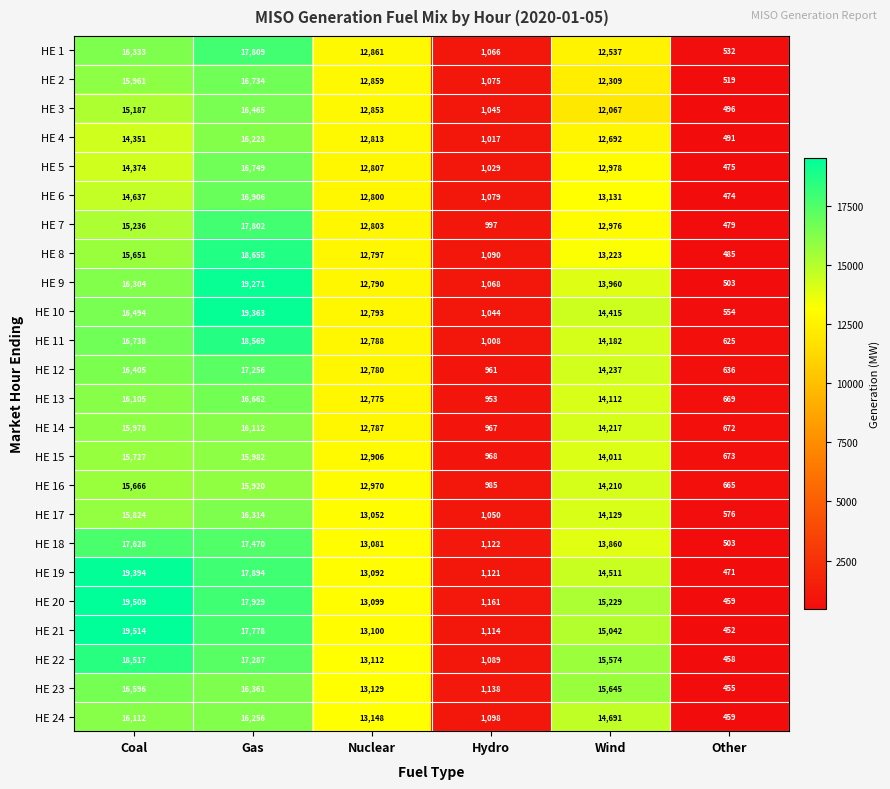

What is the difference between the highest and lowest values at Nuclear?

373